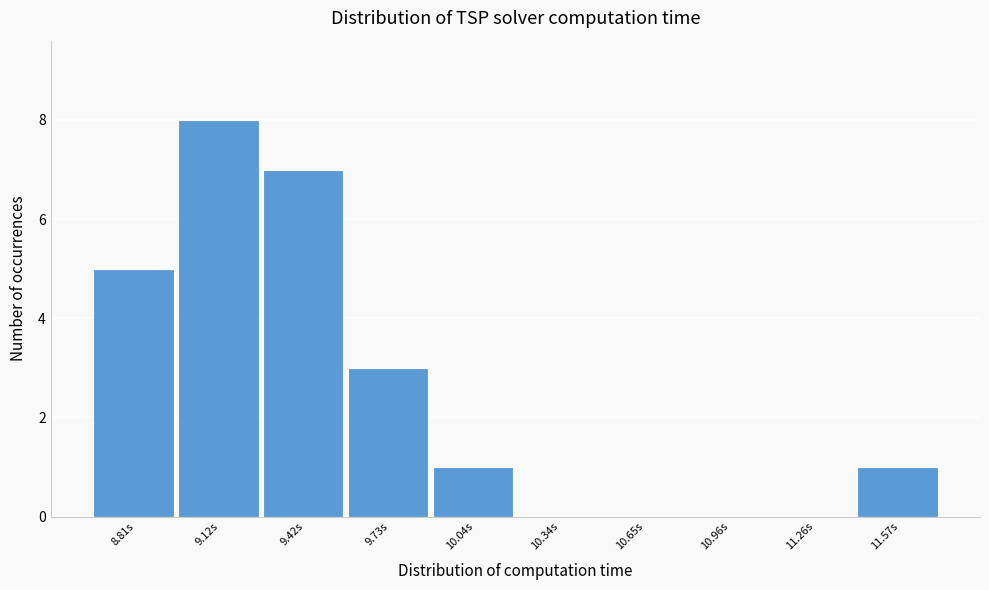

Reading left to right, extract all data points from this chart.

8.81s=5	9.12s=8	9.42s=7	9.73s=3	10.04s=1	10.34s=0	10.65s=0	10.96s=0	11.26s=0	11.57s=1